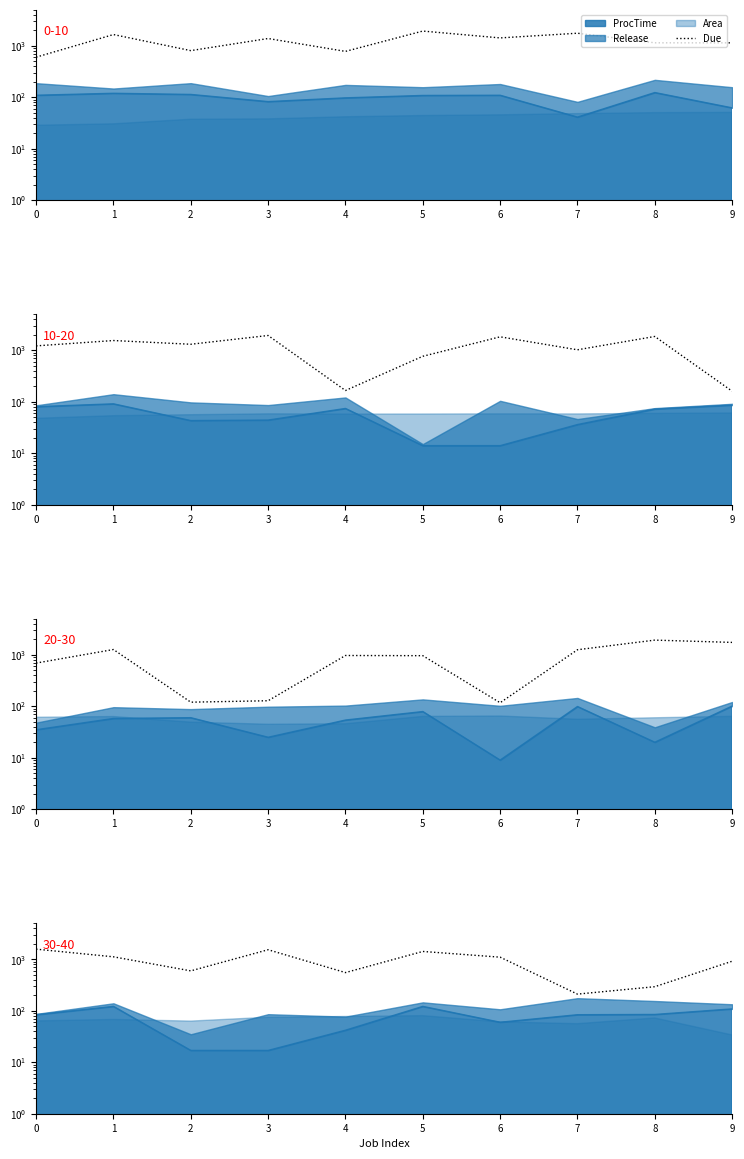

List the labels in order of value, smallest first.

7, 8, 4, 2, 9, 6, 1, 5, 3, 0